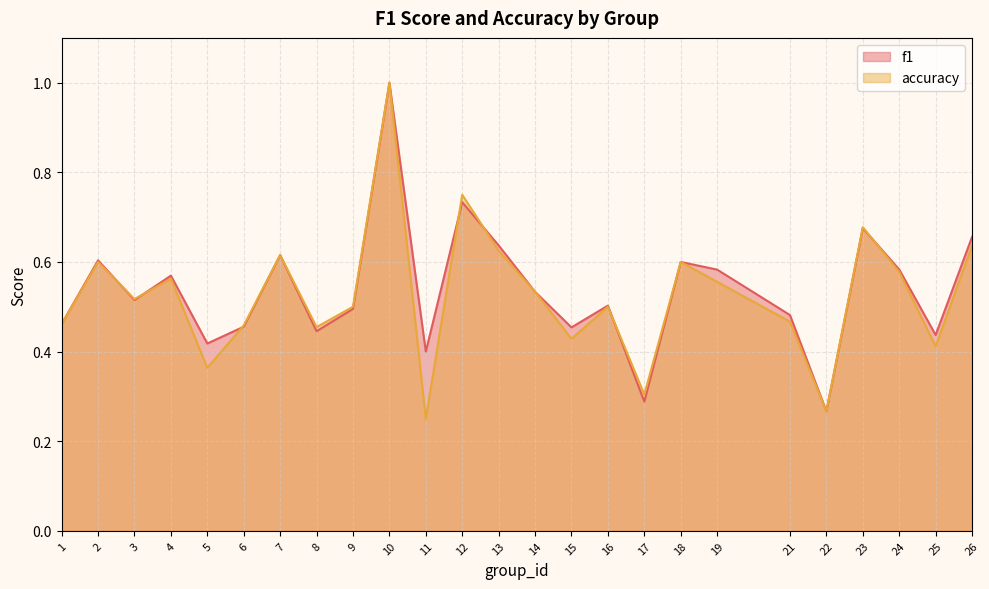

Is the value of f1 at 24 greater than the value of accuracy at 16?

Yes